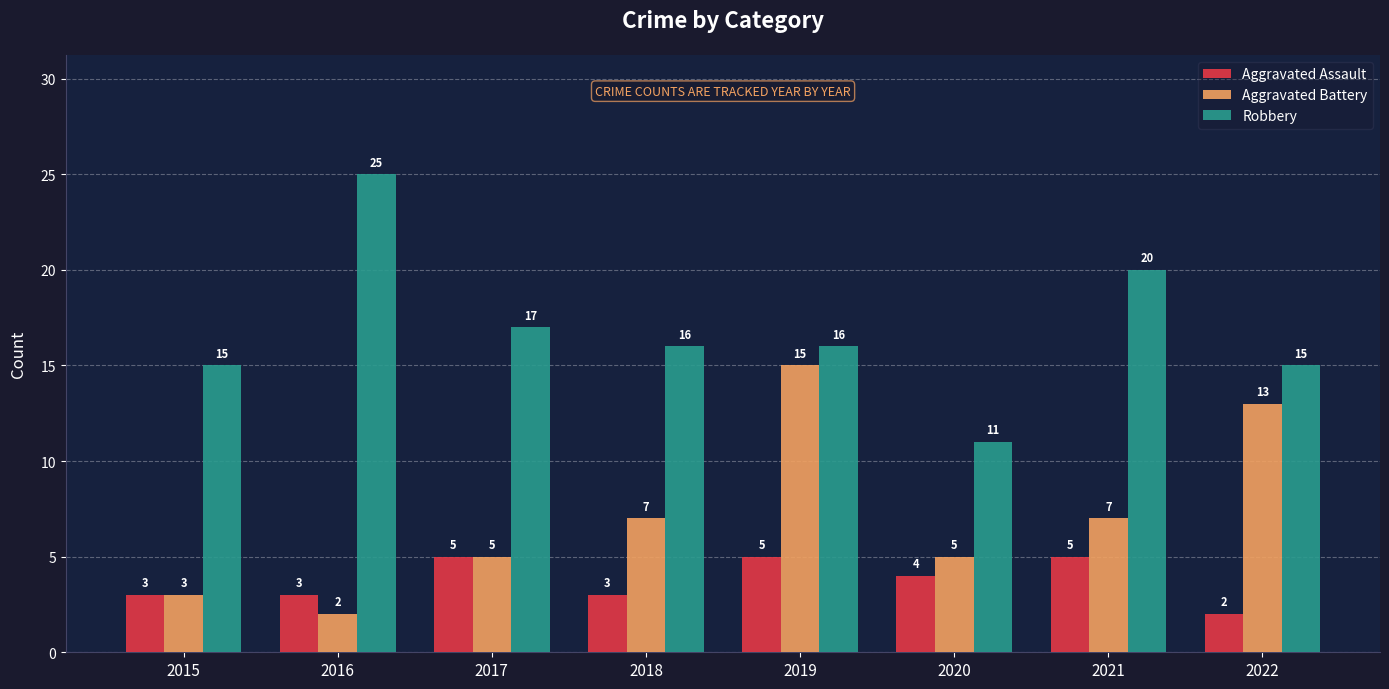

What are all the series names shown in the legend?

Aggravated Assault, Aggravated Battery, Robbery